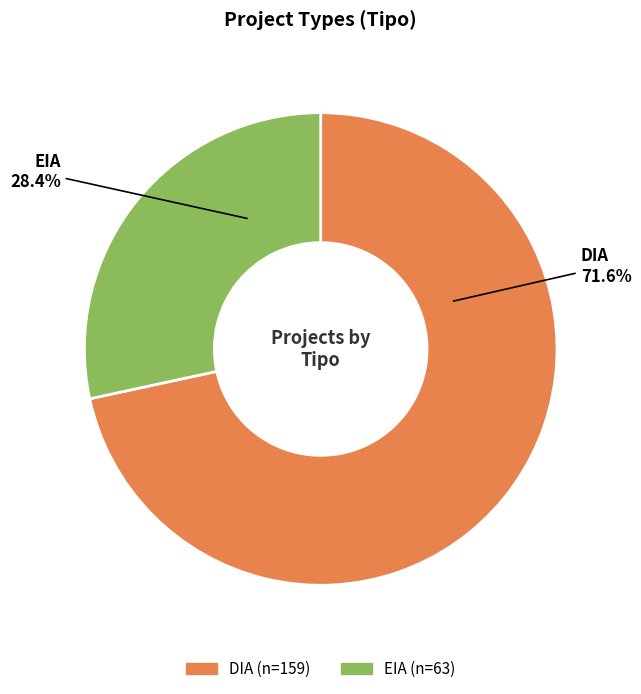

What is the majority slice?

DIA